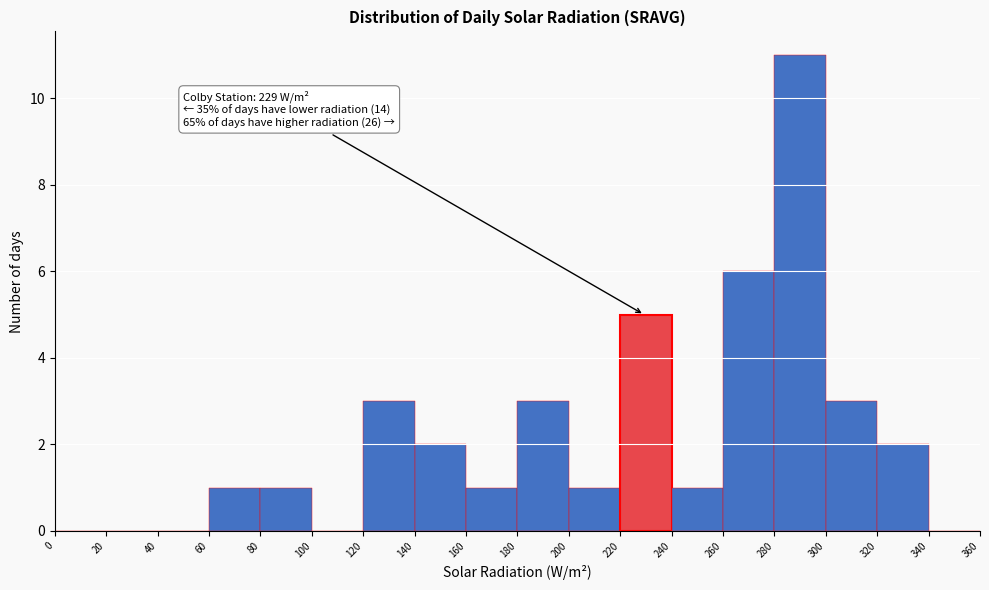

Over which range of the x-axis is the bar tallest?

280 to 300